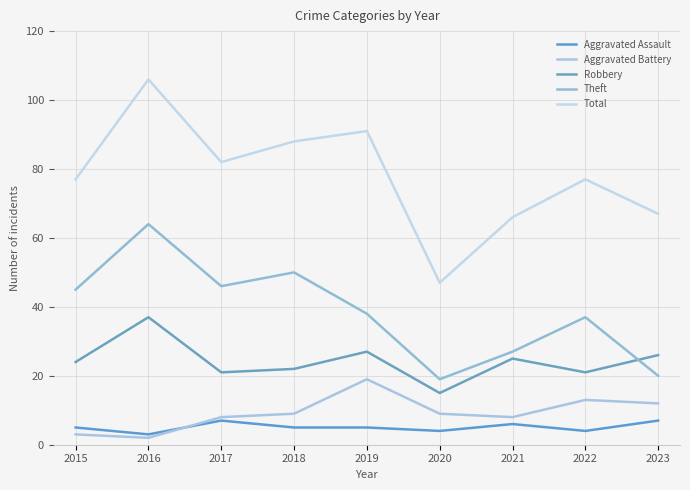

What is the value of the Aggravated Assault point at the 9th from the left?

7